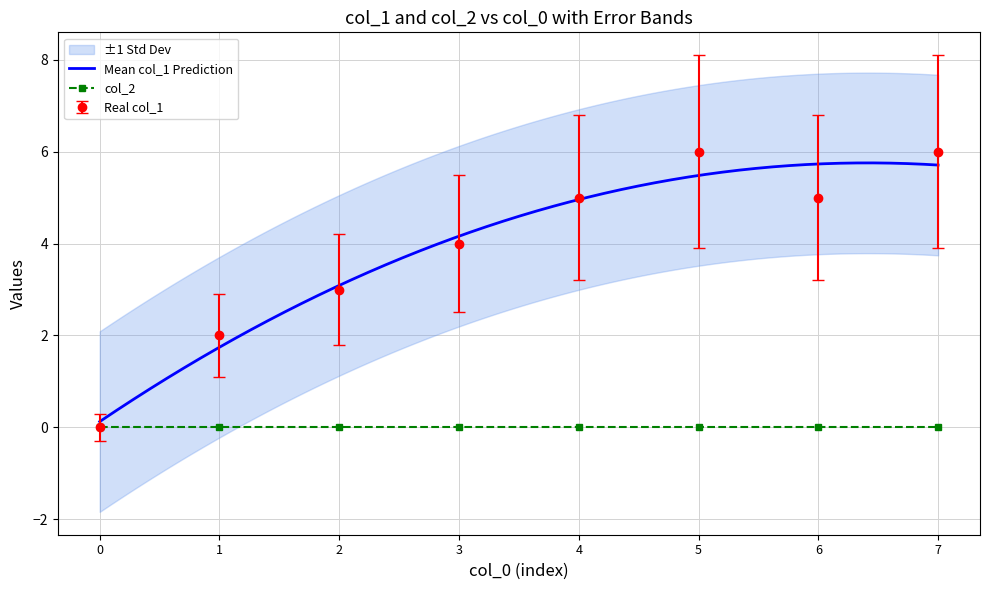

At which category does Real col_1 reach its first local peak?

5